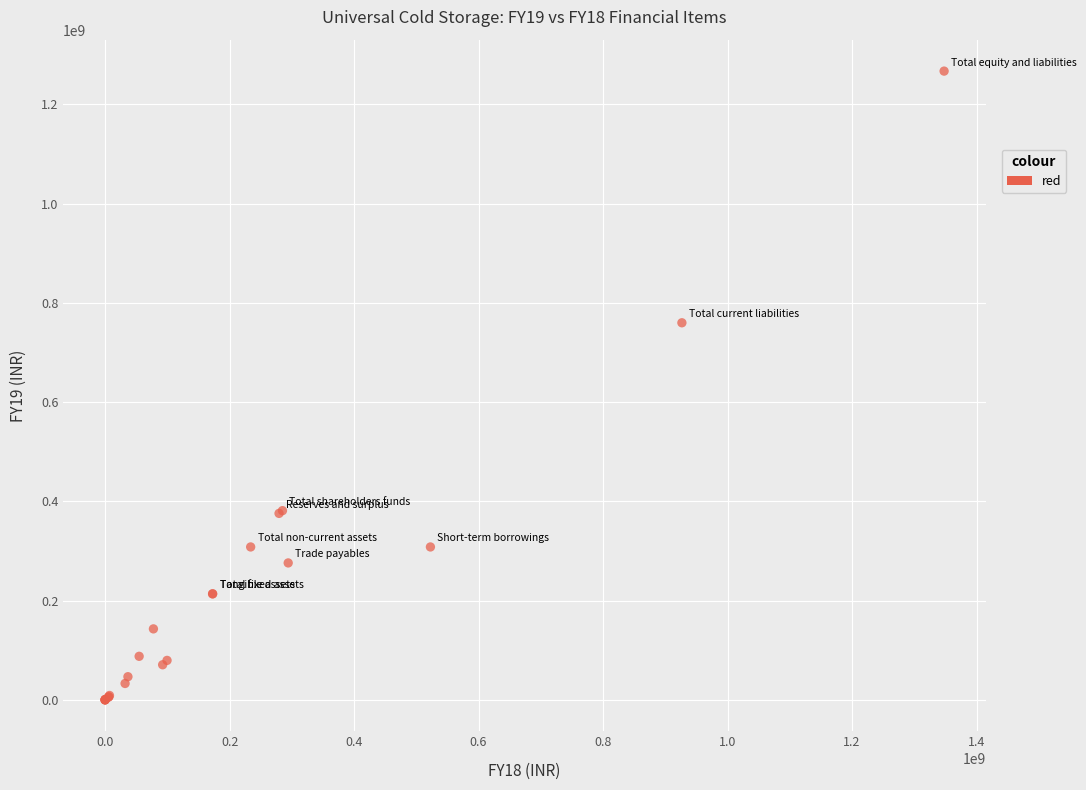

What Y value in the scatter plot is closest to 633554664?

759877137.0